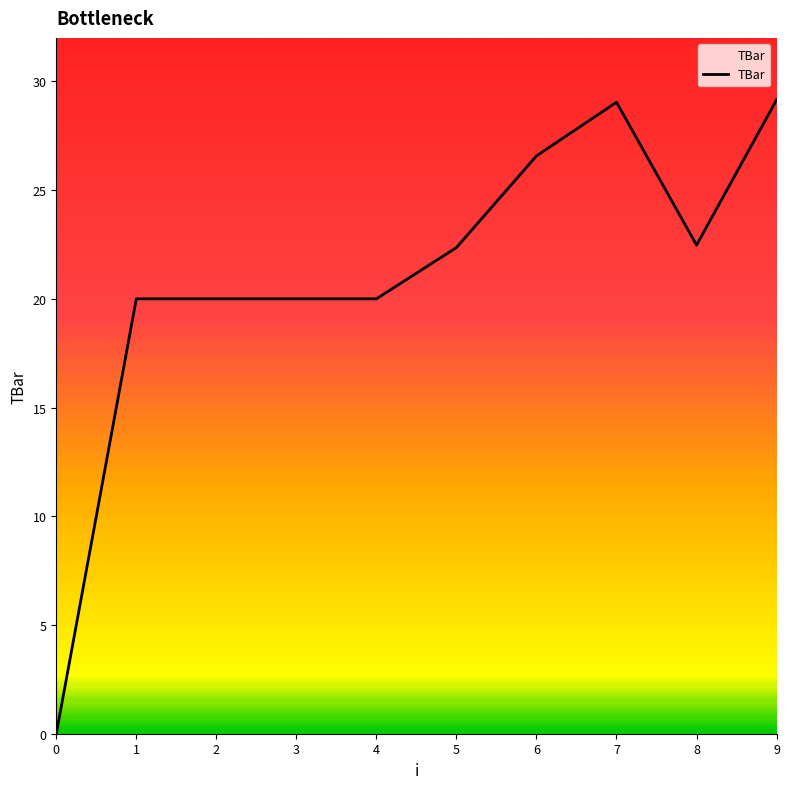

What is the change in value from 6 to 7?

+2.5